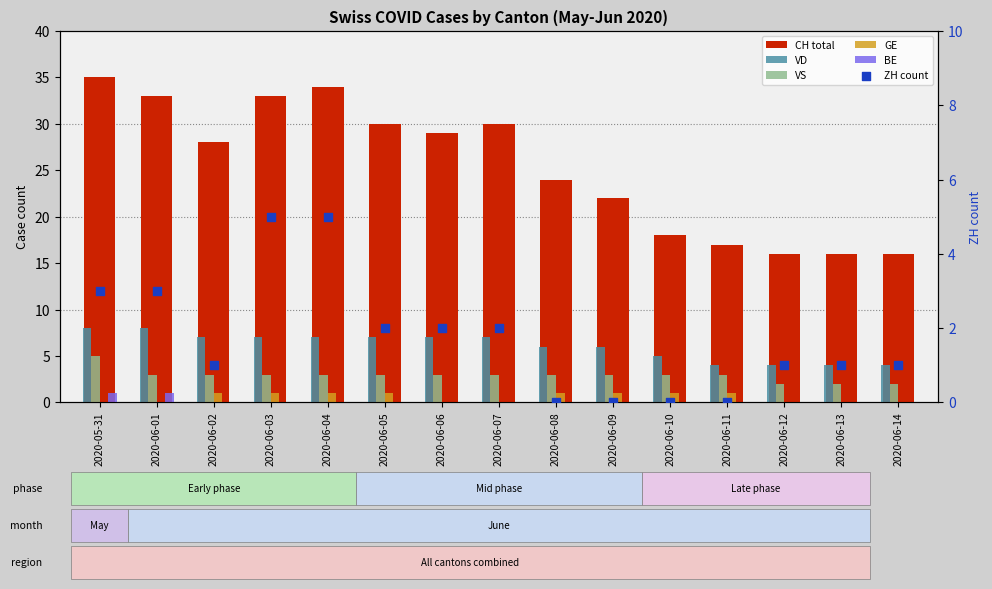

What is the total value across all series at 2020-06-04?

50